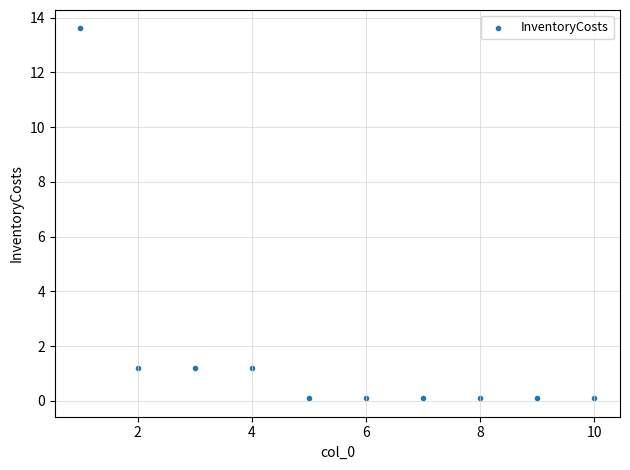

What is the average X value?

5.5